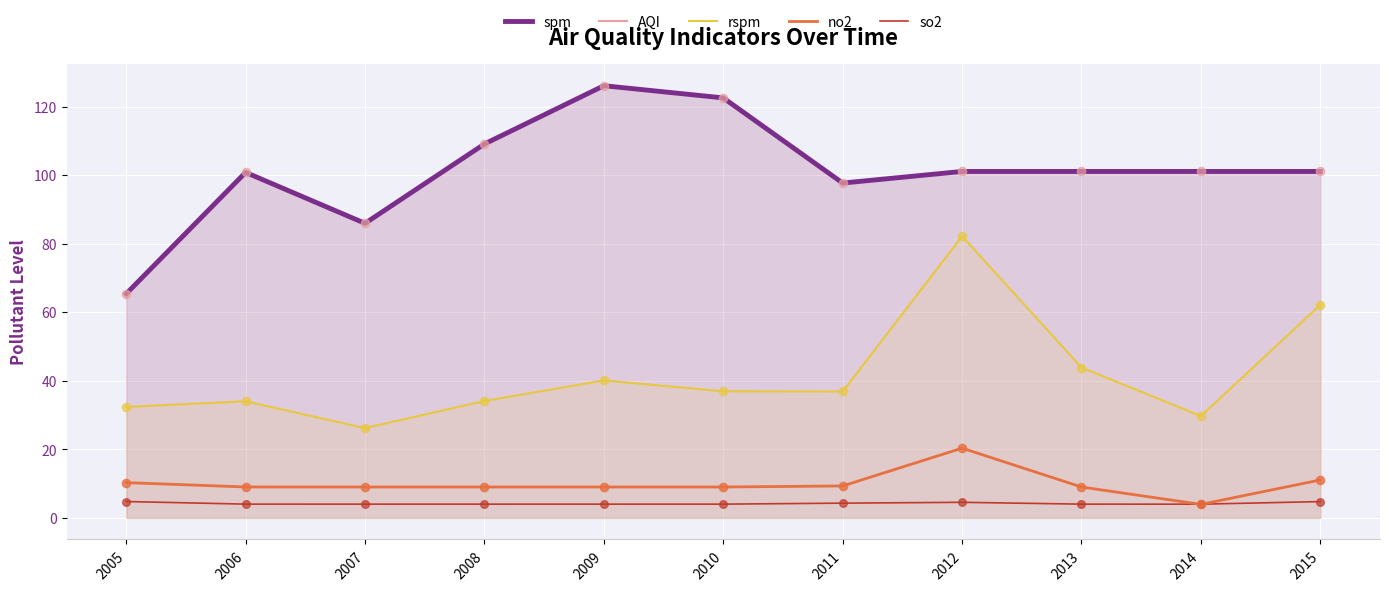

At which category is the sum across all series the highest?

2012